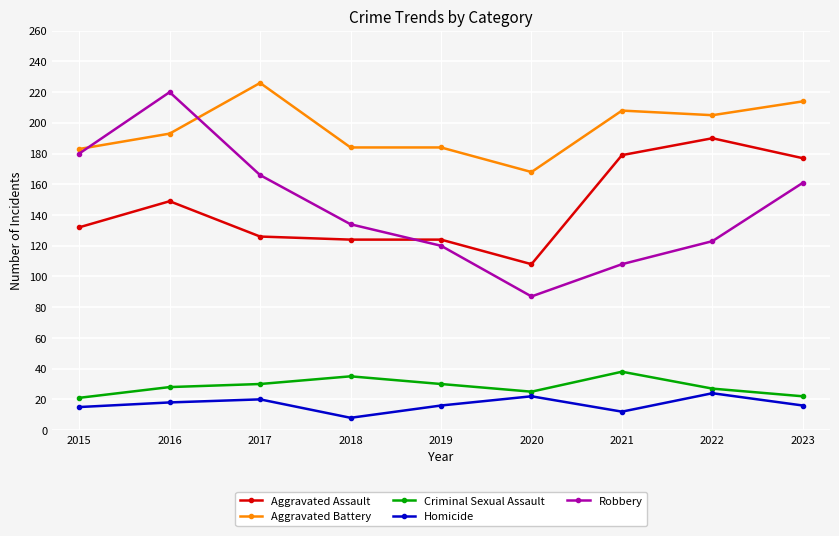

The value of Robbery at 2015 is 240. True or false?

False